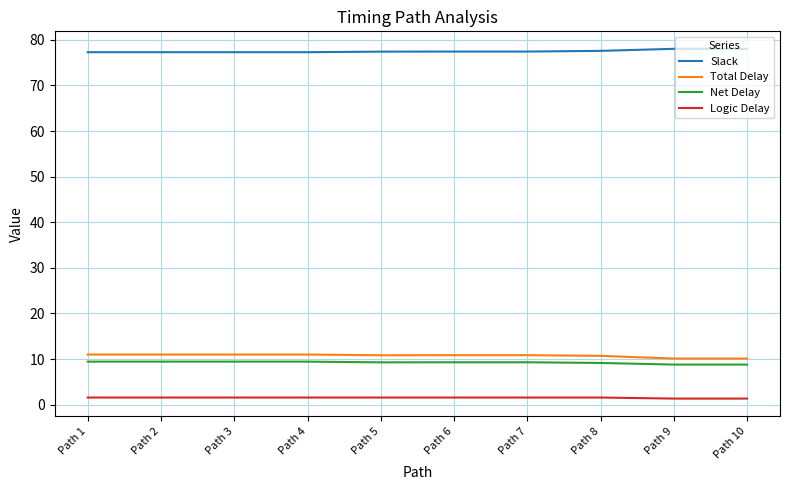

At Path 3, list the series in order from smallest to largest.

Logic Delay, Net Delay, Total Delay, Slack